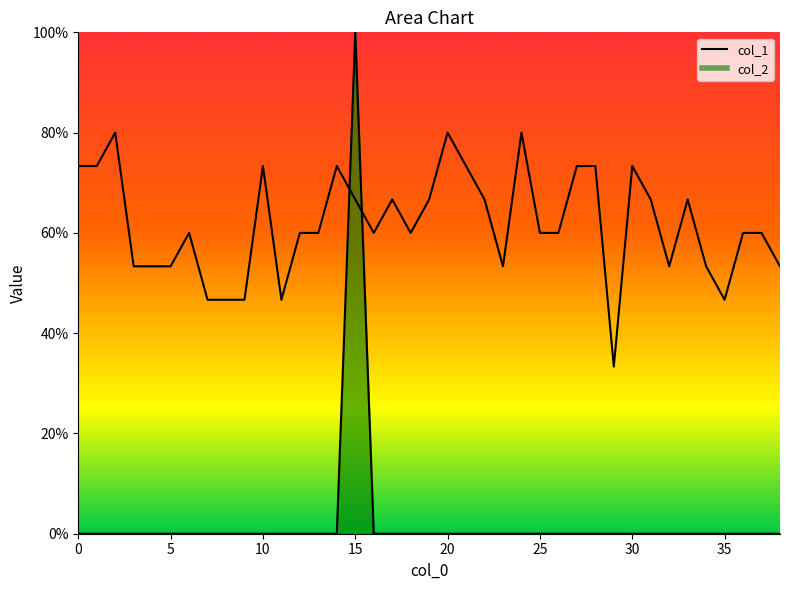

Reading left to right, list all the values displayed in this chart.

col_1: 0=0.7	1=0.7	2=0.8	3=0.5	4=0.5	5=0.5	6=0.6	7=0.5	8=0.5	9=0.5	10=0.7	11=0.5	12=0.6	13=0.6	14=0.7	15=0.7	16=0.6	17=0.7	18=0.6	19=0.7	20=0.8	21=0.7	22=0.7	23=0.5	24=0.8	25=0.6	26=0.6	27=0.7	28=0.7	29=0.3	30=0.7	31=0.7	32=0.5	33=0.7	34=0.5	35=0.5	36=0.6	37=0.6	38=0.5
col_2: 0=0.0	1=0.0	2=0.0	3=0.0	4=0.0	5=0.0	6=0.0	7=0.0	8=0.0	9=0.0	10=0.0	11=0.0	12=0.0	13=0.0	14=0.0	15=1.0	16=0.0	17=0.0	18=0.0	19=0.0	20=0.0	21=0.0	22=0.0	23=0.0	24=0.0	25=0.0	26=0.0	27=0.0	28=0.0	29=0.0	30=0.0	31=0.0	32=0.0	33=0.0	34=0.0	35=0.0	36=0.0	37=0.0	38=0.0